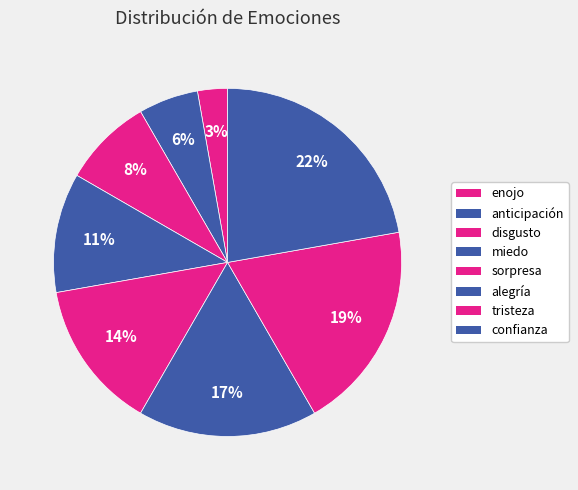

Is there any slice that represents more than half of the pie?

No